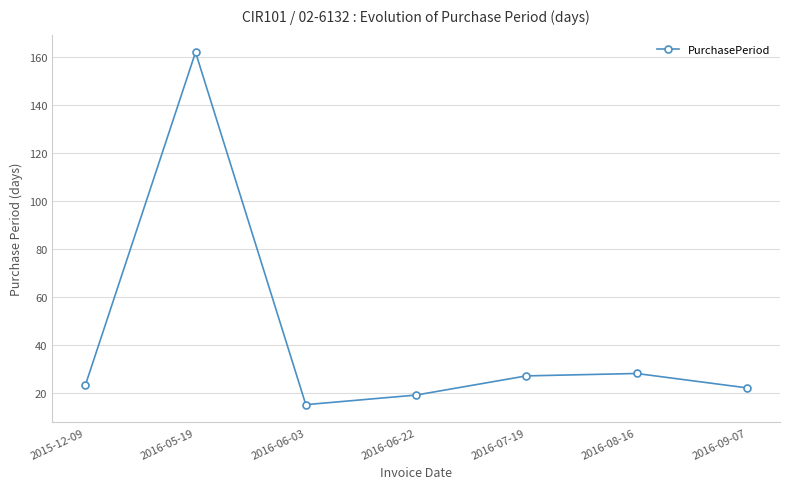

True or false: the data shows 27 at 2016-07-19.

True